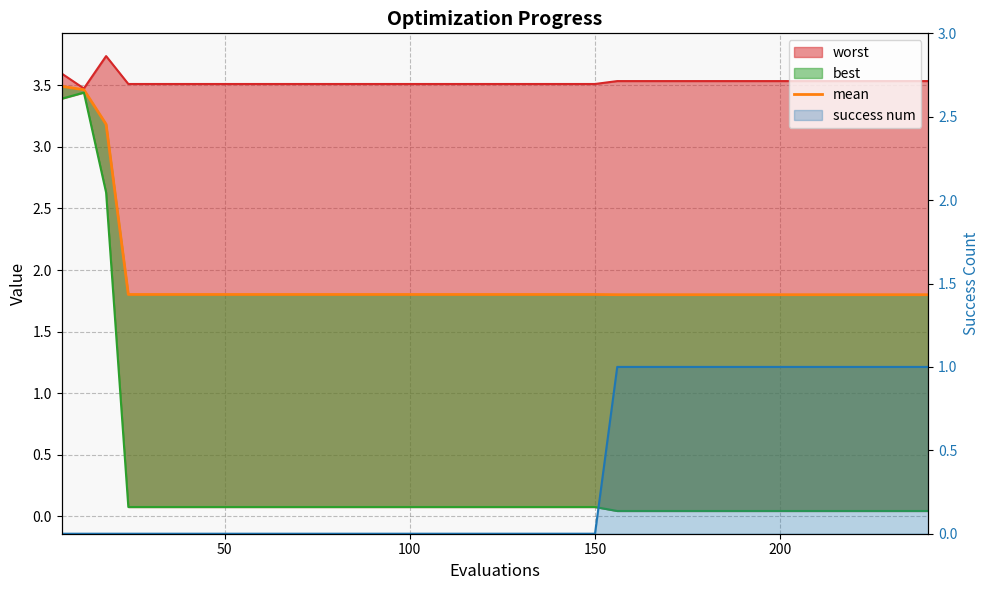

Is it true that the value at 35 is 0.8?

False